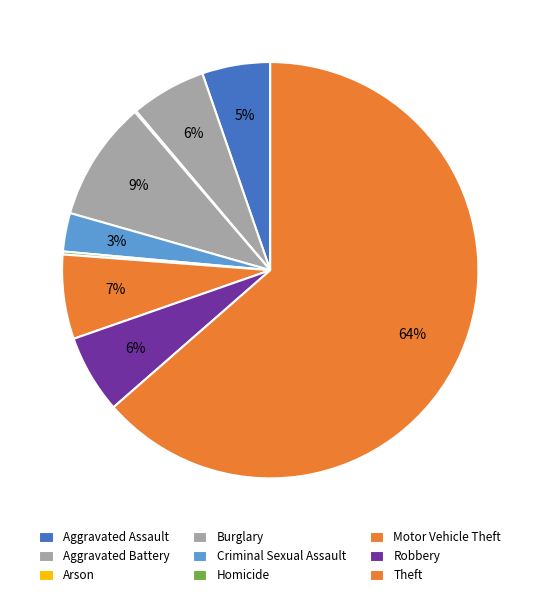

Does any single category account for the majority?

Yes